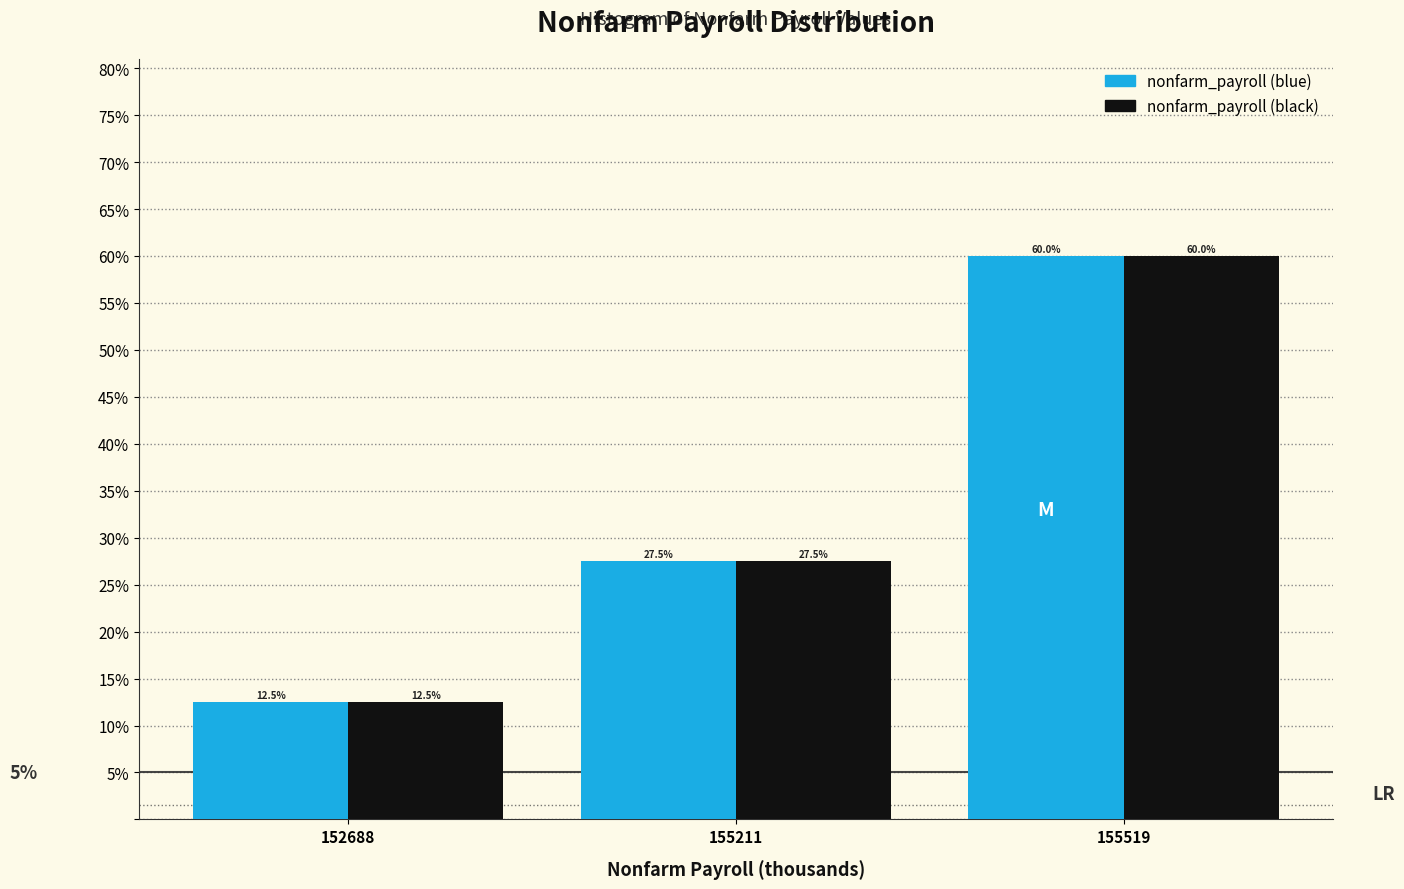

Does the chart contain stacked bars?

No